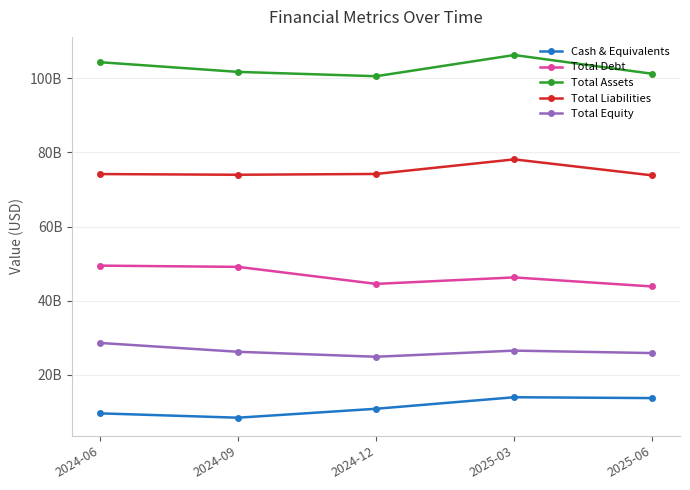

Rank the categories by Cash & Equivalents value from lowest to highest.

2024-09, 2024-06, 2024-12, 2025-06, 2025-03